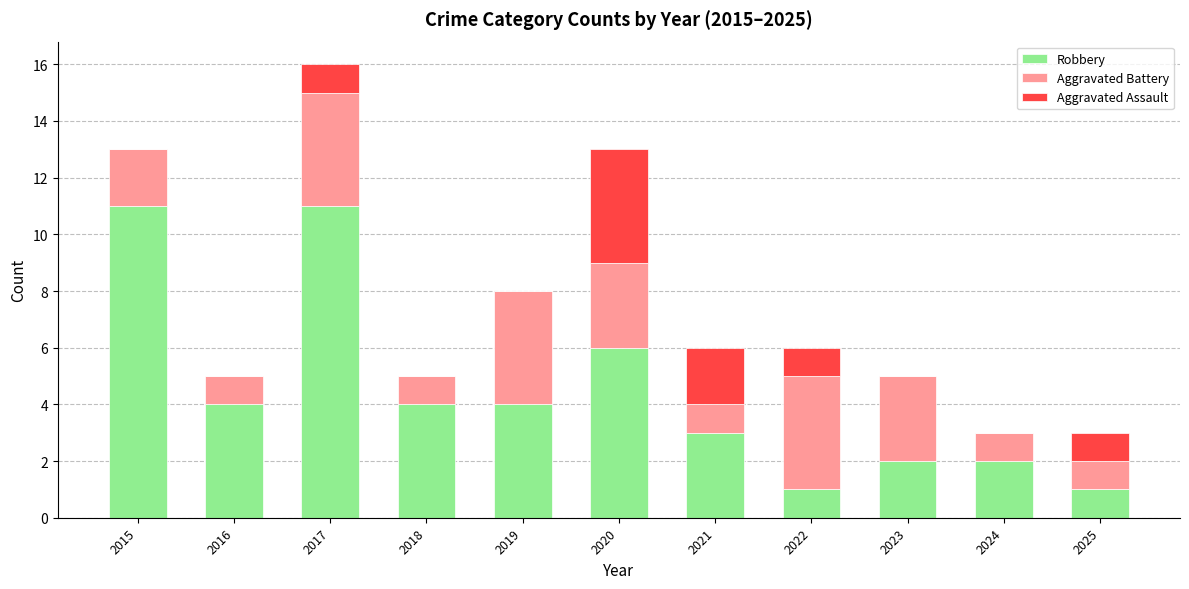

At which category is the sum across all series the highest?

2017